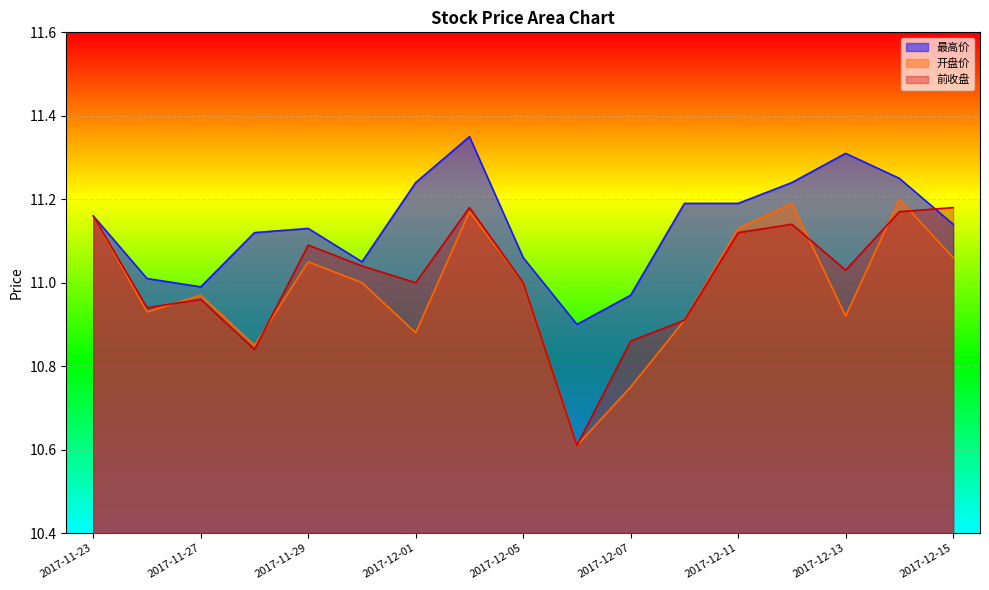

In 前收盘, how many points are higher than both neighbors (excluding endpoints)?

4